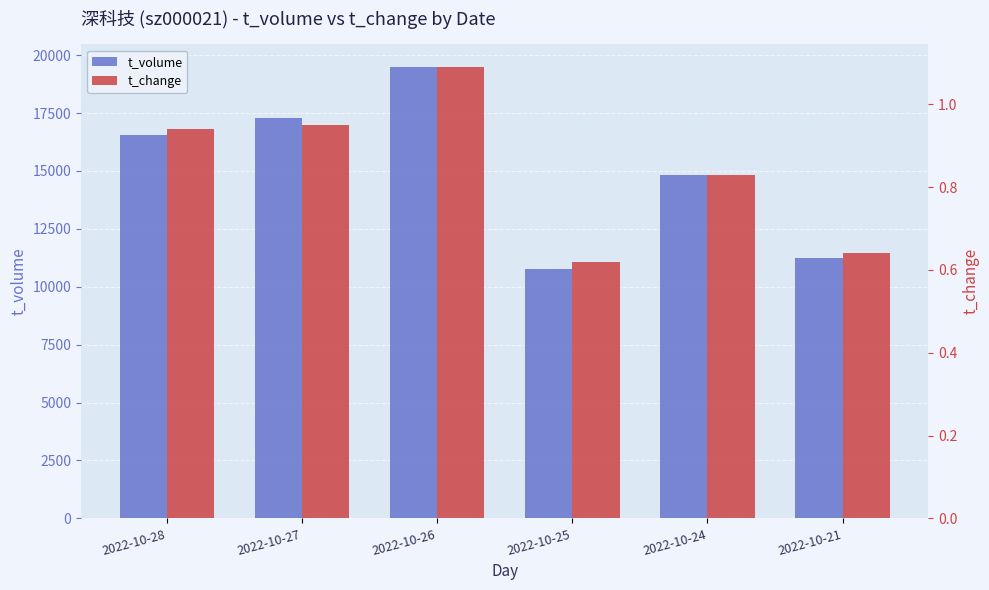

Reading left to right, list all the values displayed in this chart.

t_volume: 16569.0	17285.0	19487.0	10755.0	14814.0	11229.0
t_change: 0.9	0.9	1.1	0.6	0.8	0.6